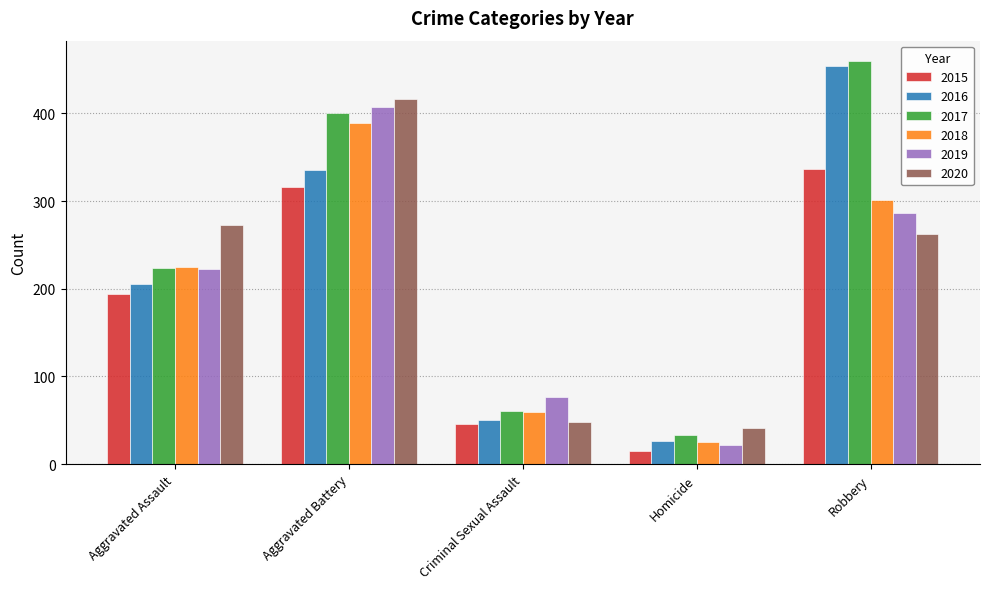

What is the smallest value displayed?

15